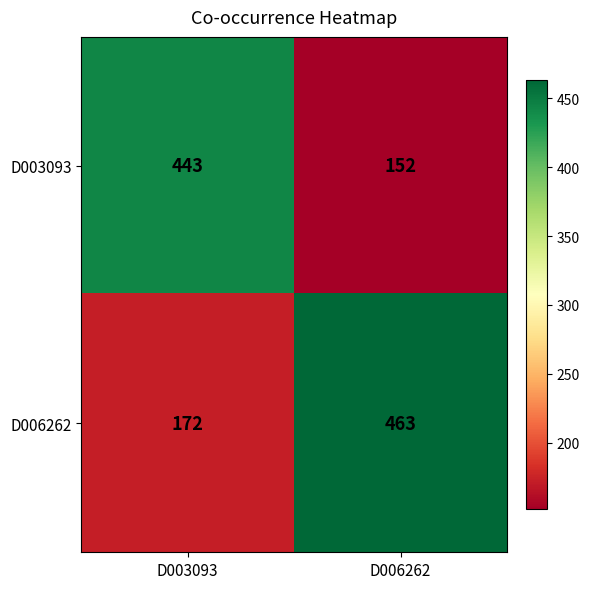

Reading left to right, what are all the values shown in this chart?

D003093: 443	152
D006262: 172	463